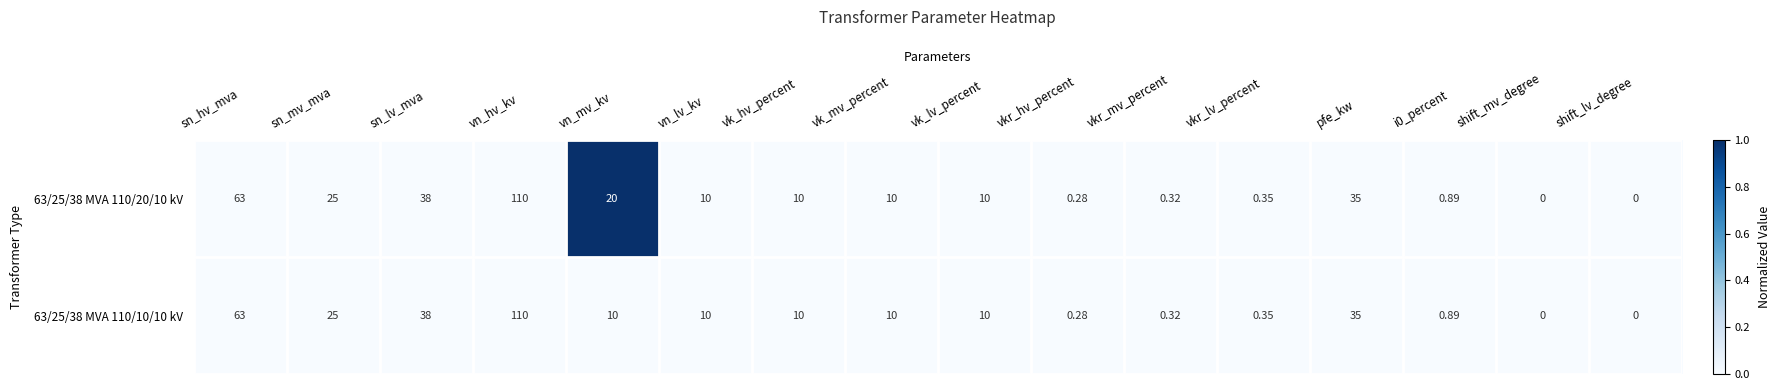

At which label does 63/25/38 MVA 110/20/10 kV reach its peak?

vn_hv_kv